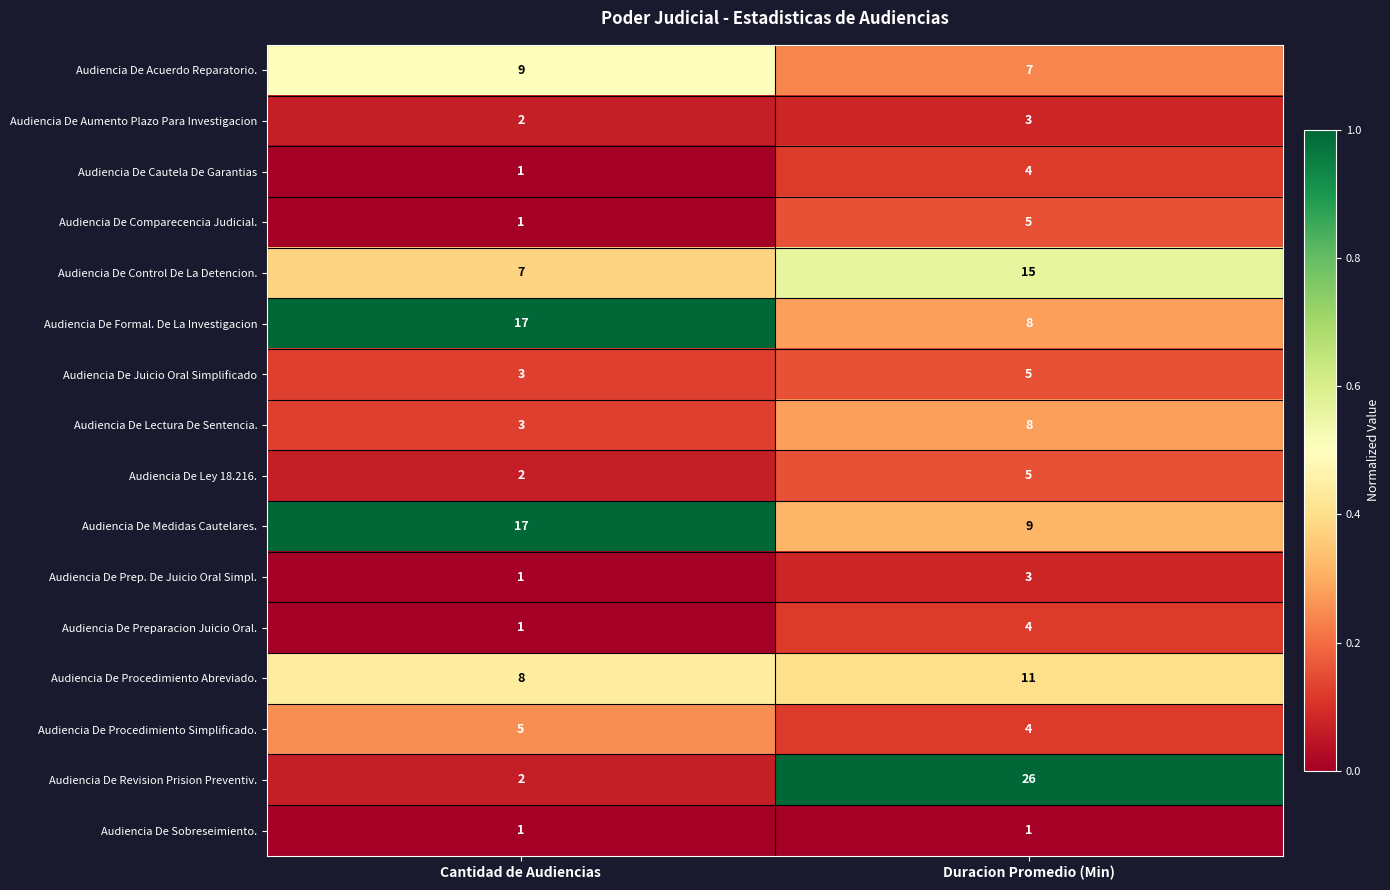

At which category is the sum across all series the highest?

Duracion Promedio (Min)